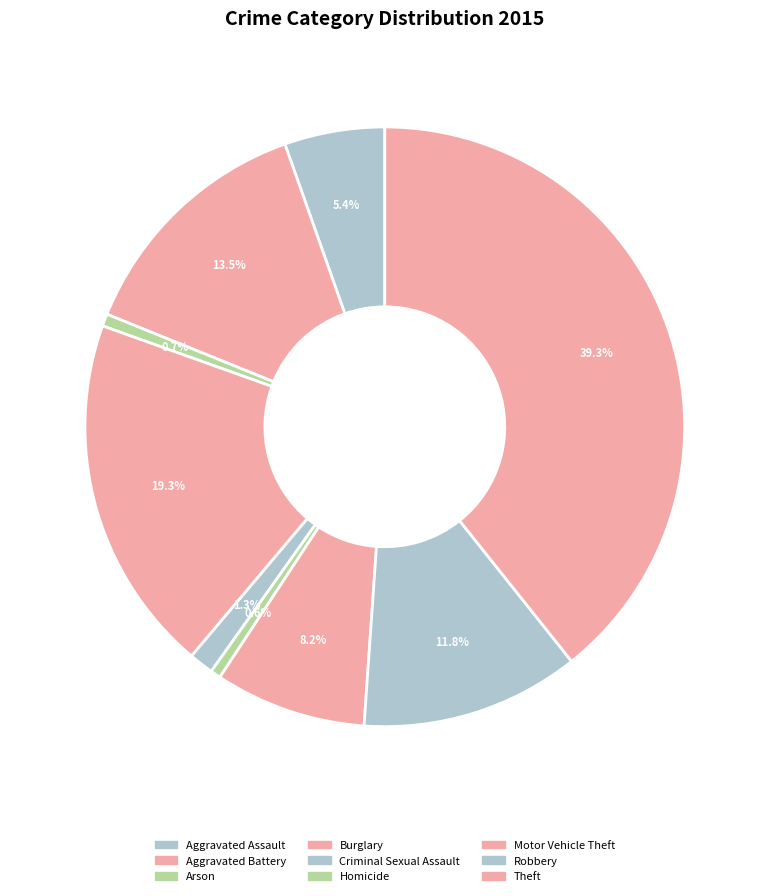

How many slices are in this pie chart?

9